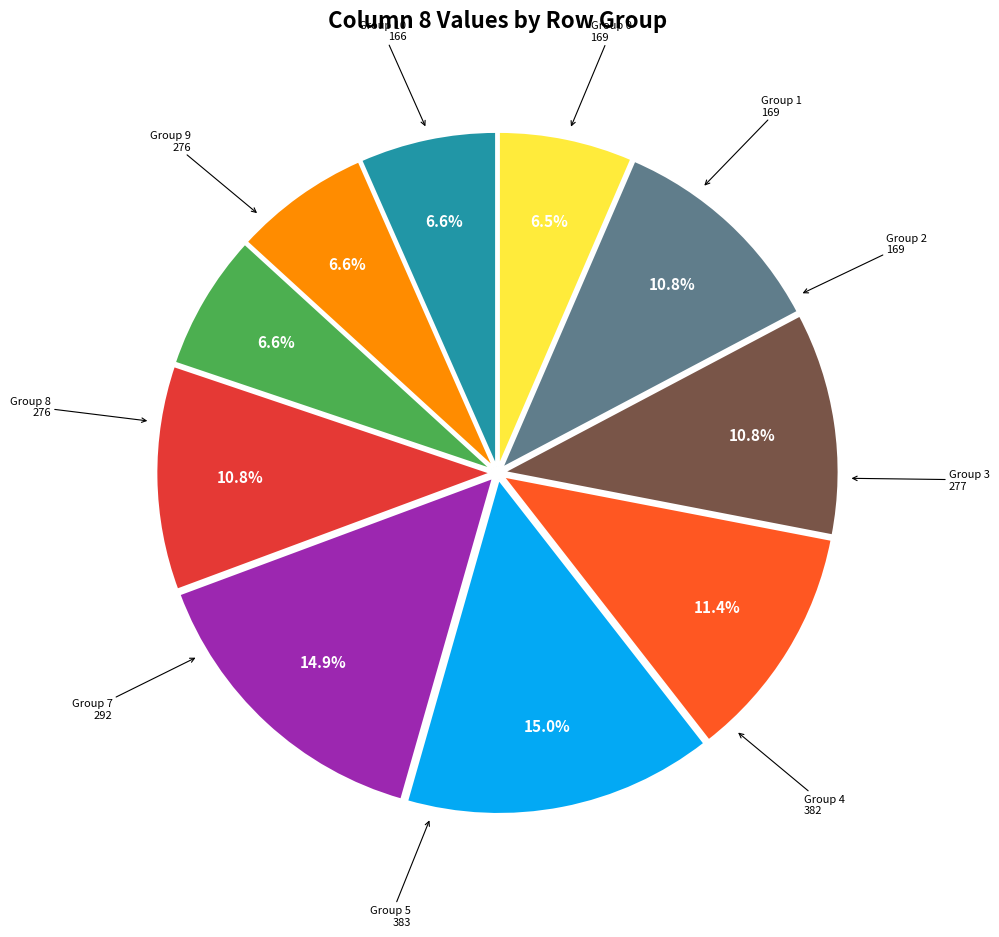

Is there any slice that represents more than half of the pie?

No